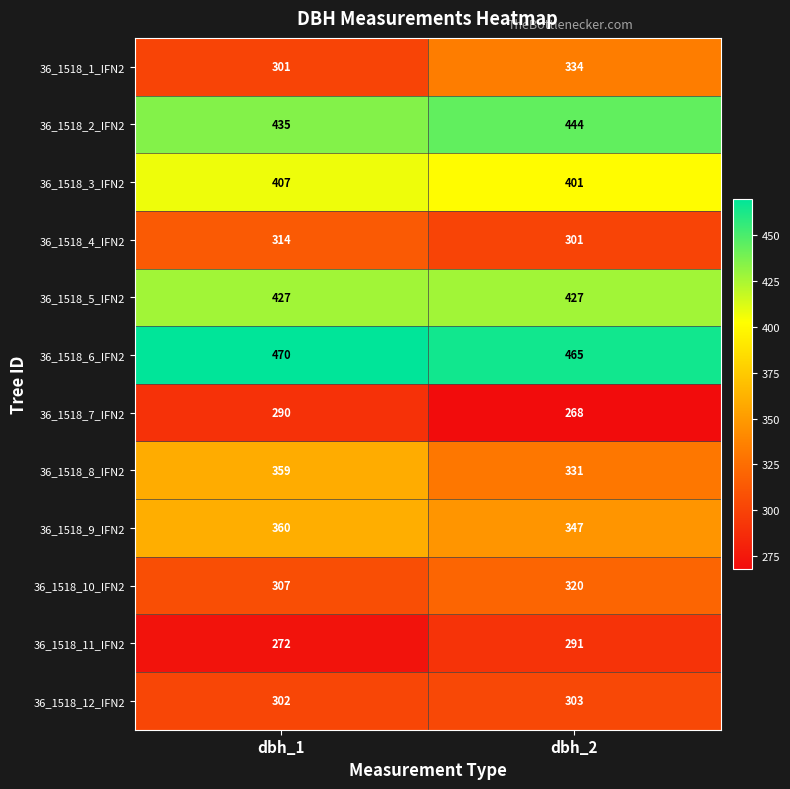

At how many categories does at least one series exceed 343?

2